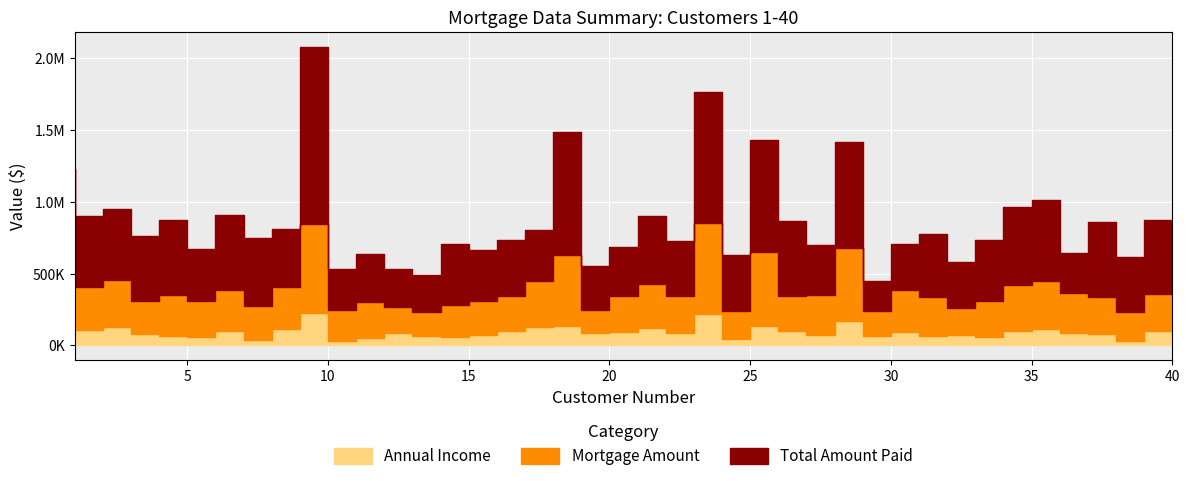

True or false: Mortgage Amount and Total Amount Paid cross at least once.

False